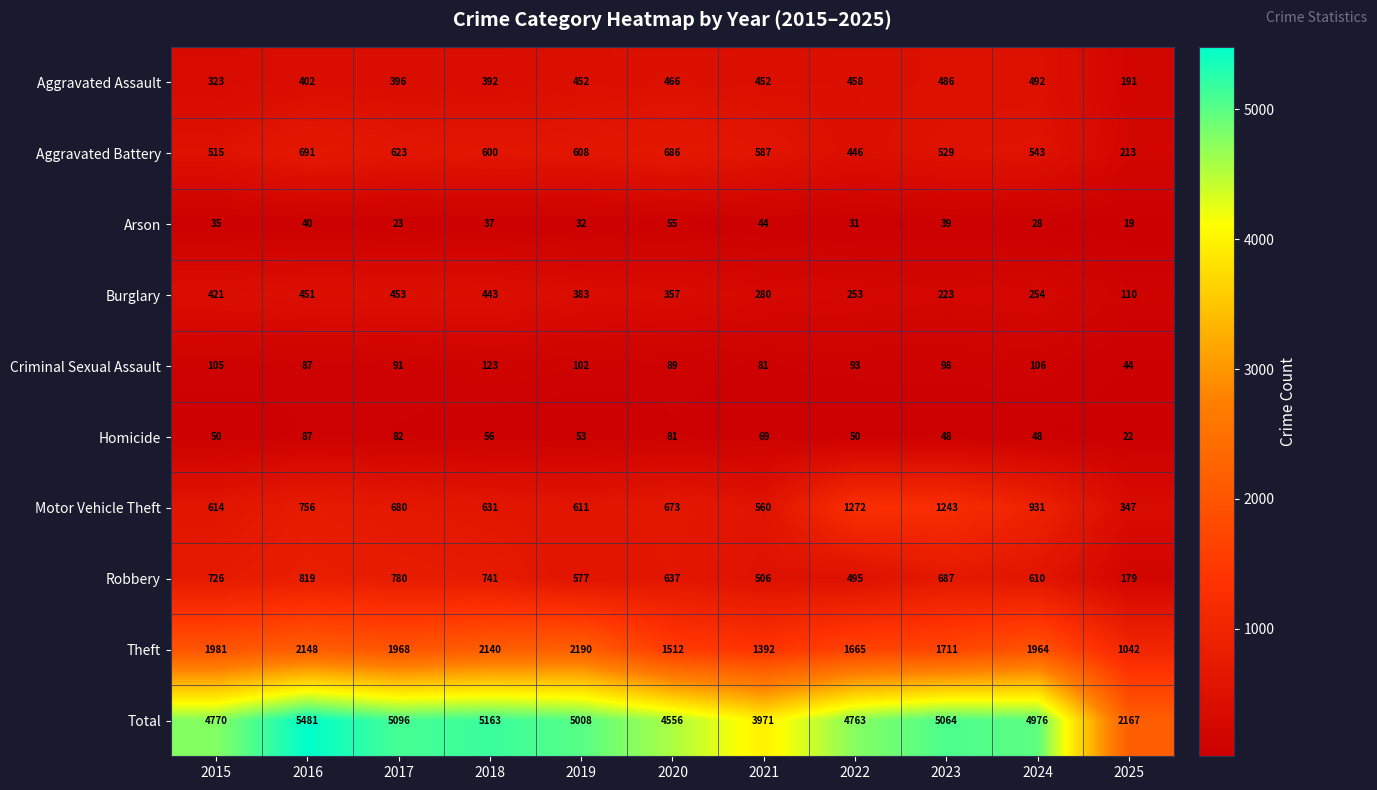

What is the minimum value shown in the chart?

19